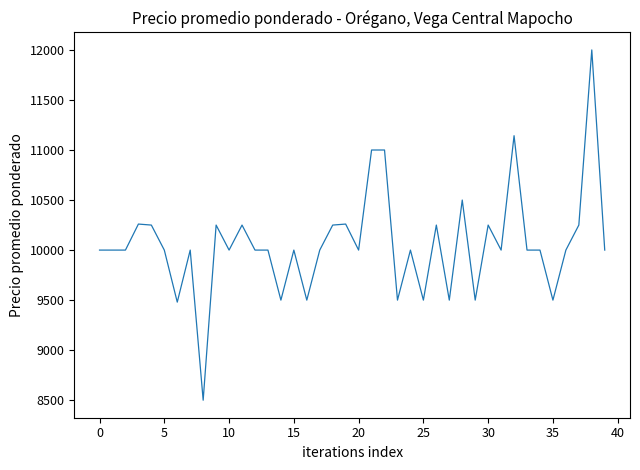

What is the difference between the maximum and minimum values?

3500